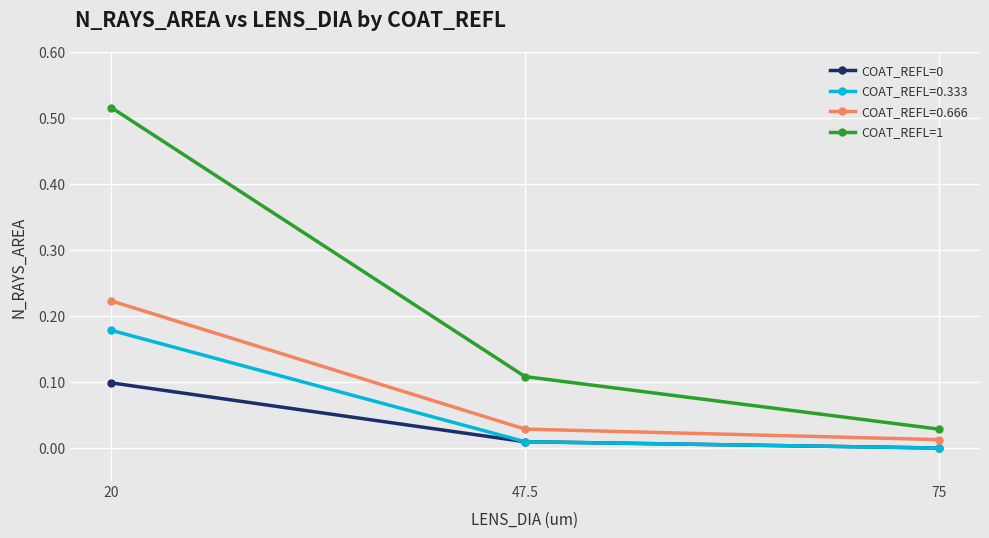

Which category has the highest value in the COAT_REFL=0.333 series?

20